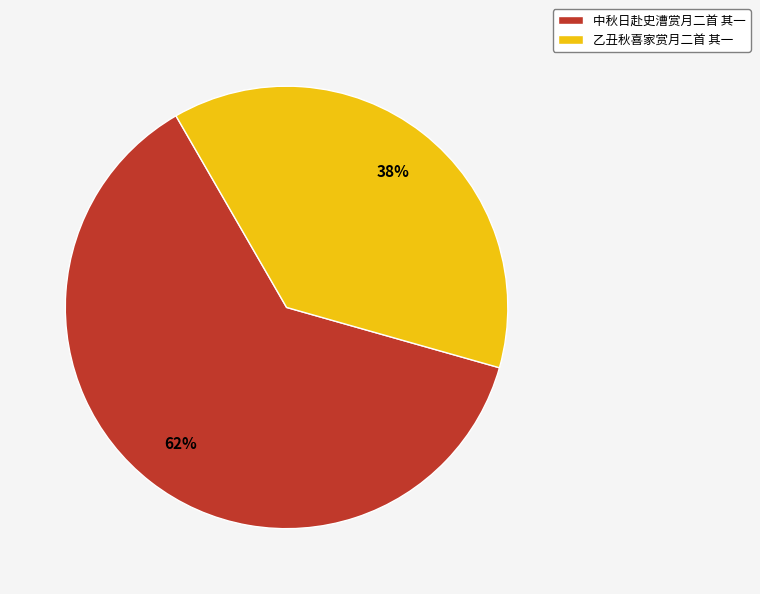

True or false: 中秋日赴史漕赏月二首 其一 accounts for 74% of the total.

False